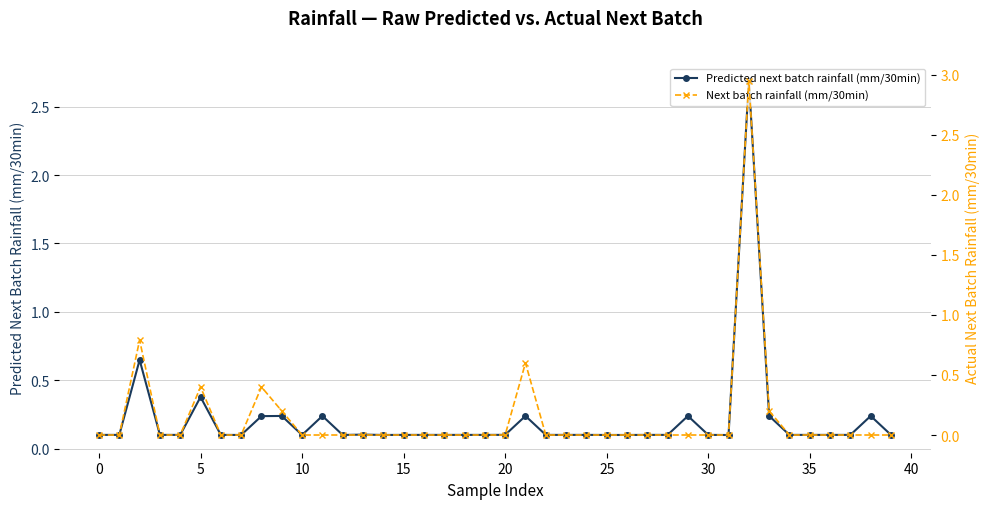

What are all the series names shown in the legend?

Predicted next batch rainfall (mm/30min), Next batch rainfall (mm/30min)